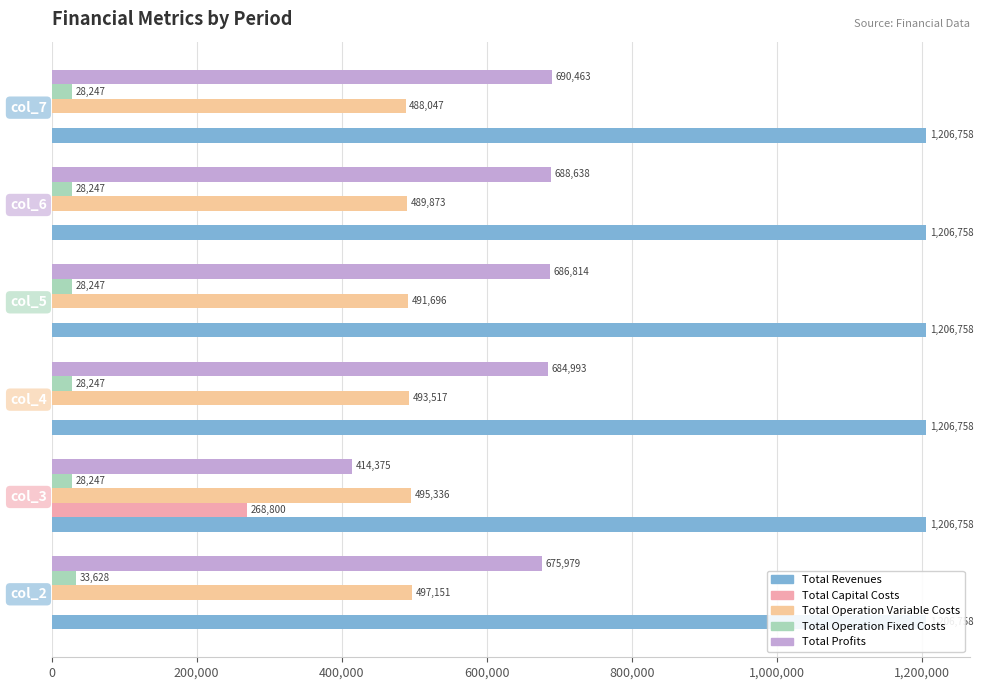

What position from the left is 0?

1